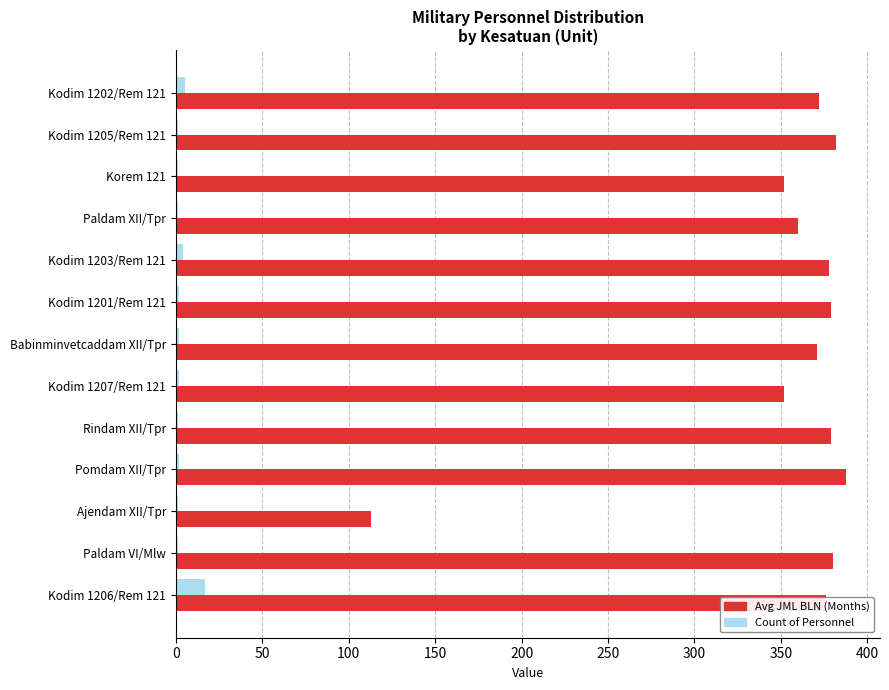

What is the sum of all Count of Personnel values?

40